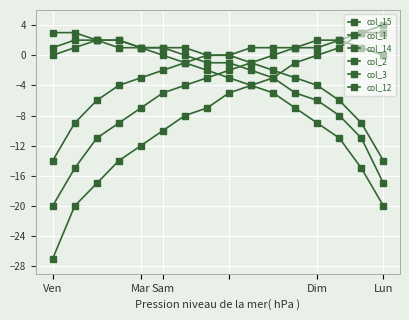

True or false: col_14 and col_3 cross at least once.

False